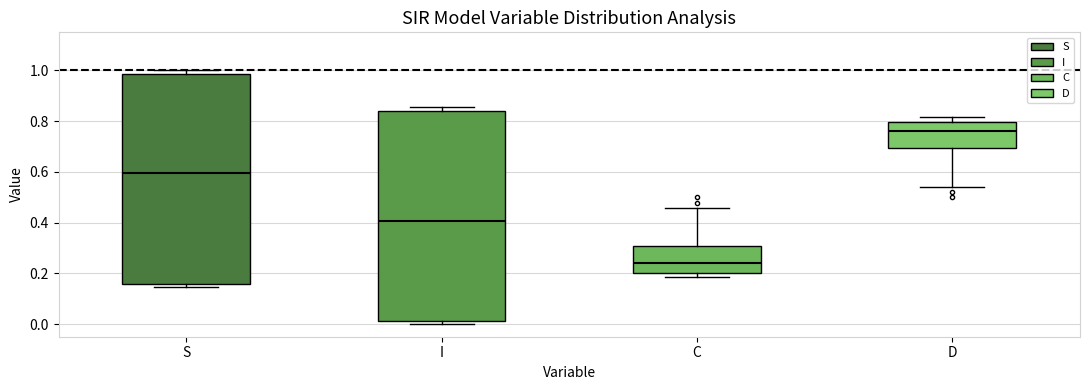

Reading left to right, transcribe this box plot: for each box, give where its median line is, the range the box spans, and where its two whiskers end, as read against the y-axis. The values are not printed on the chart, so give them approximately, as read against the axis.

S: median 0.60, box 0.16 to 0.98, whiskers 0.14 to 1.00
I: median 0.40, box 0.02 to 0.84, whiskers 0.00 to 0.86
C: median 0.24, box 0.20 to 0.30, whiskers 0.18 to 0.46
D: median 0.76, box 0.70 to 0.80, whiskers 0.54 to 0.82